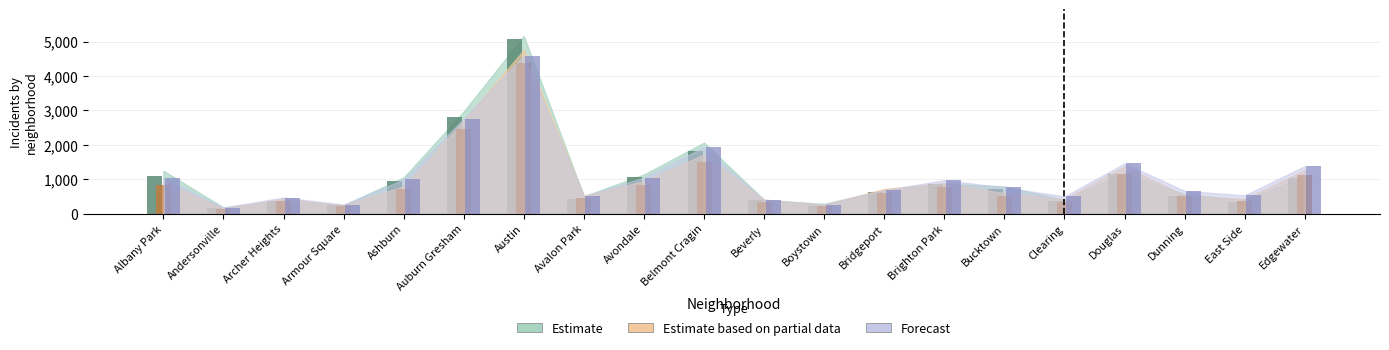

How many series are shown in this chart?

3